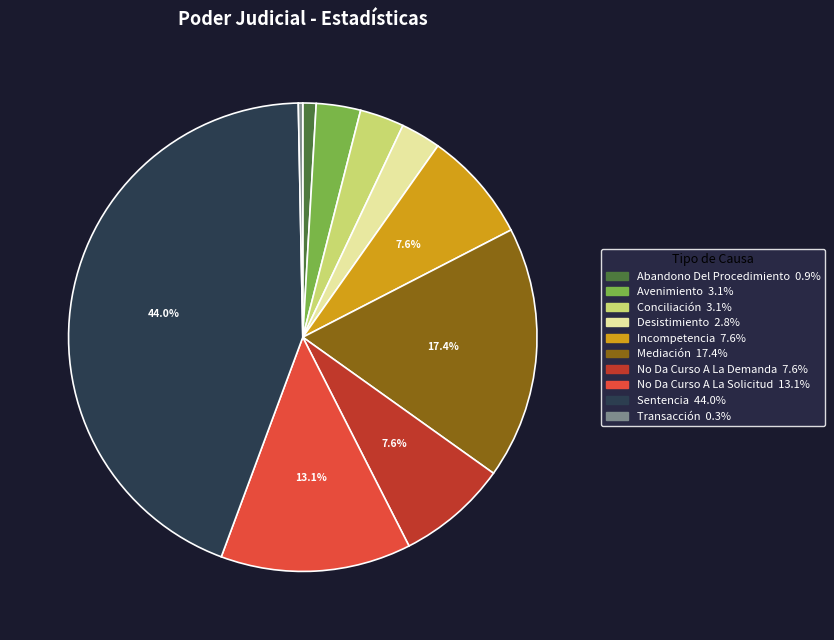

True or false: Conciliación accounts for 3% of the total.

True